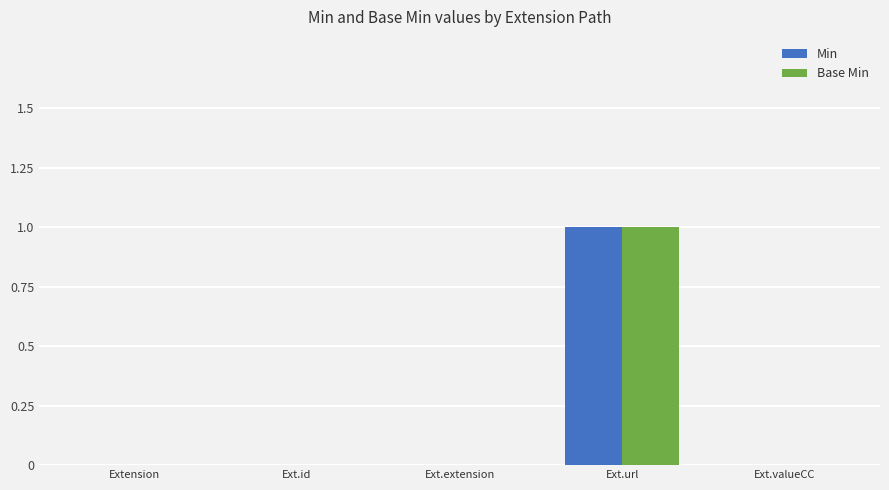

How many Min values are between 0 and 1?

5